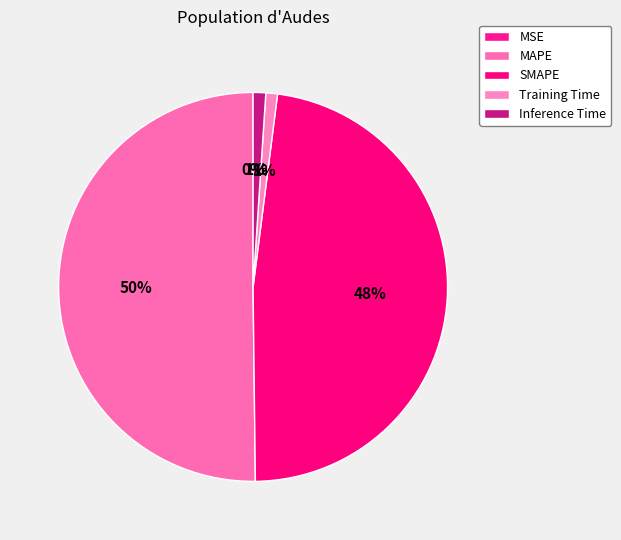

Which category has the smallest portion of the pie?

MSE